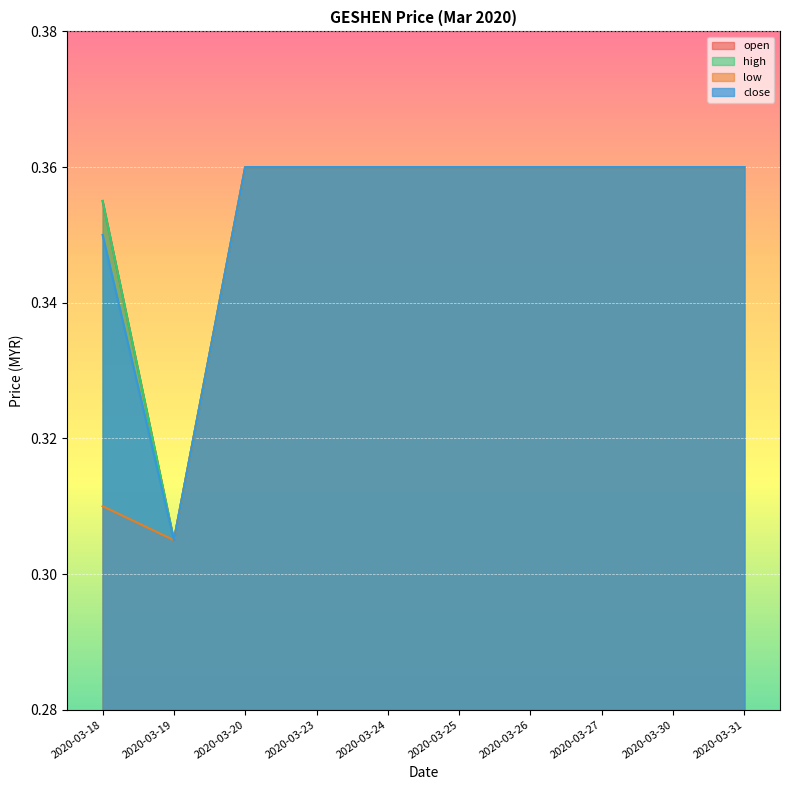

At which category does the chart reach its minimum across all series?

2020-03-19